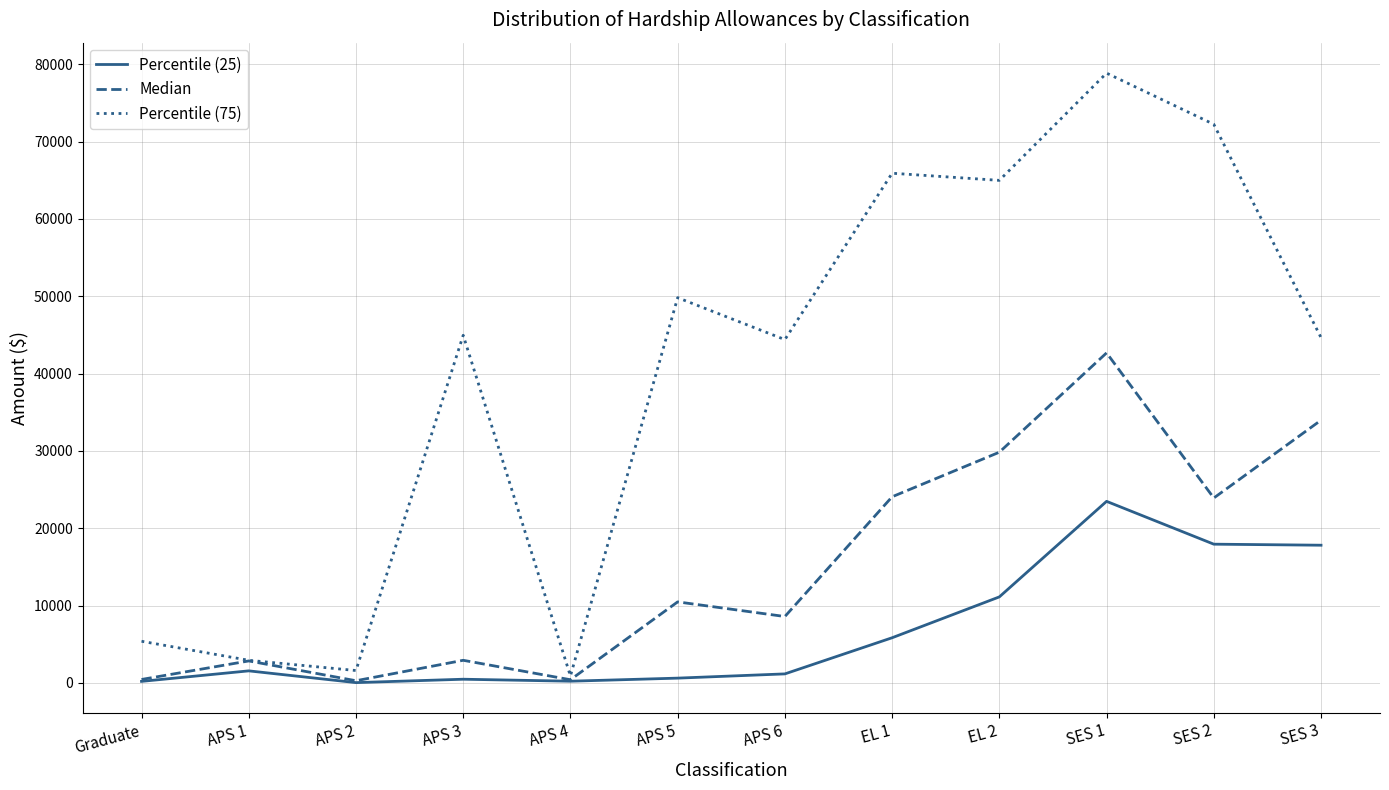

At which label does Percentile (75) first exceed 44959?

APS 3